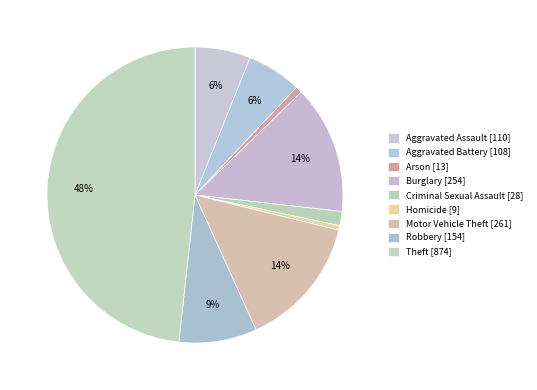

What percentage is the Theft slice, to the nearest percent?

48%